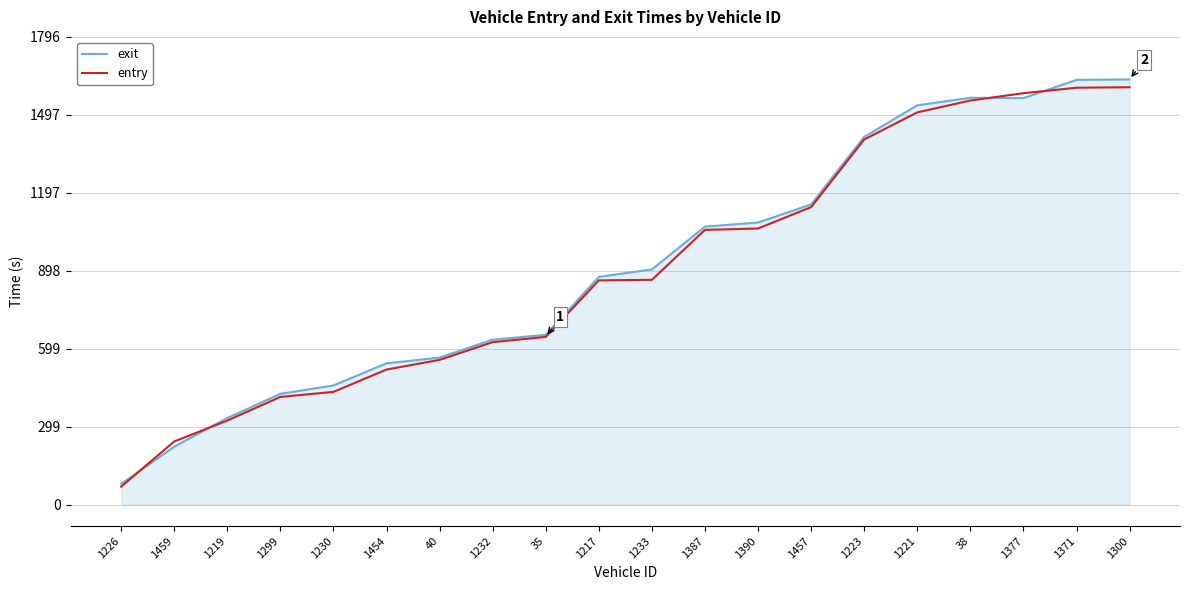

What are all the series names shown in the legend?

exit, entry